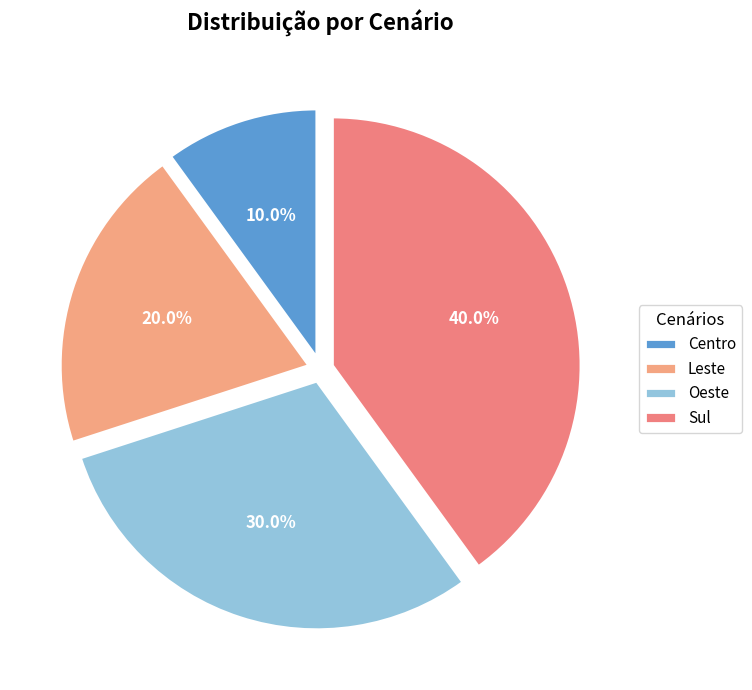

How many segments does this pie chart have?

4